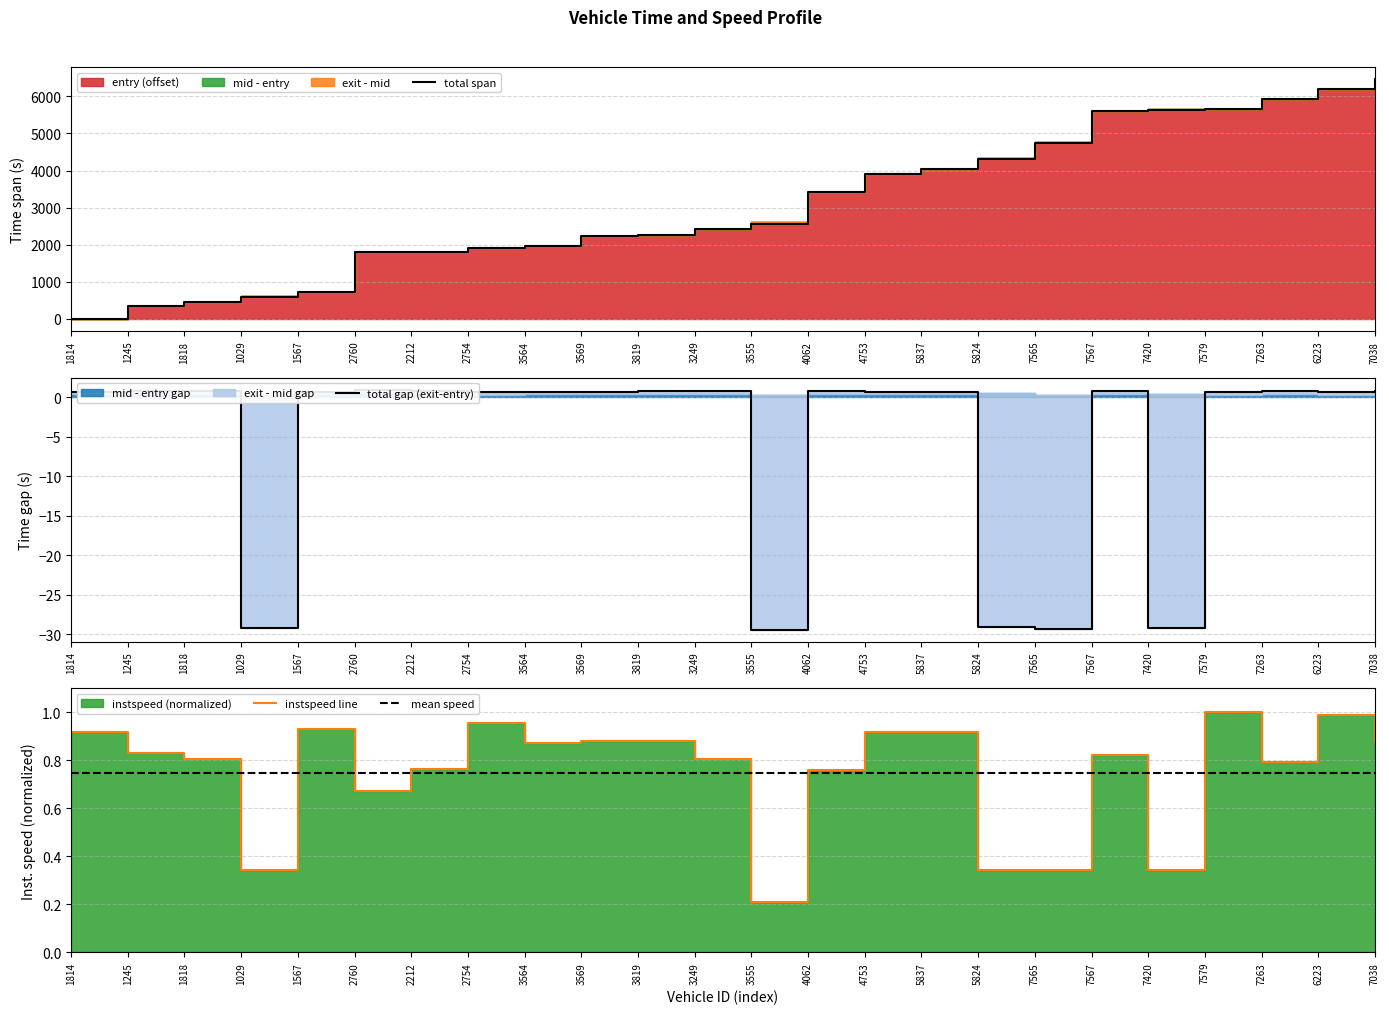

True or false: entry has a value of 0.4 at 1814.

False